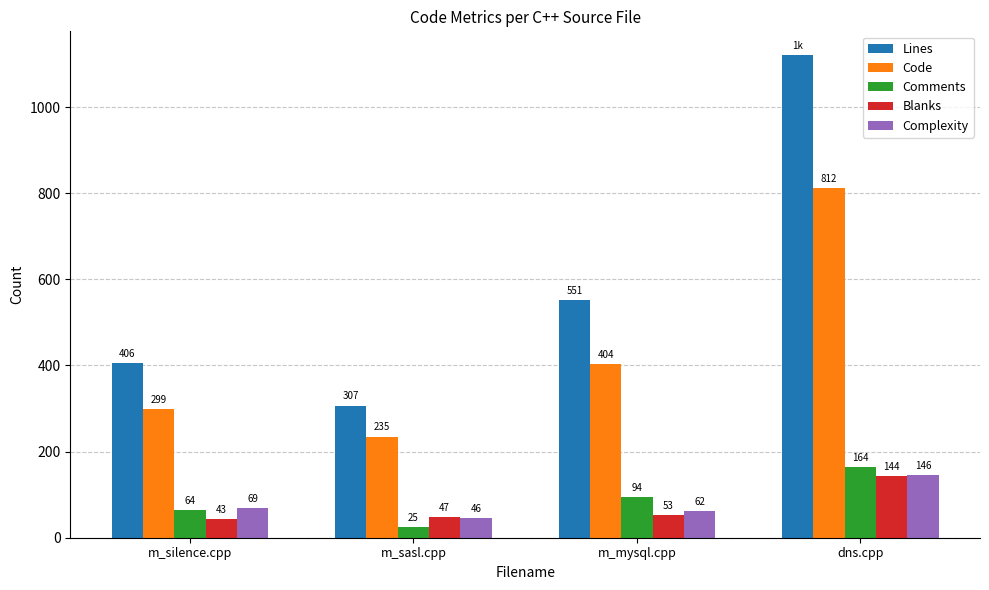

What is the minimum value shown in the chart?

25